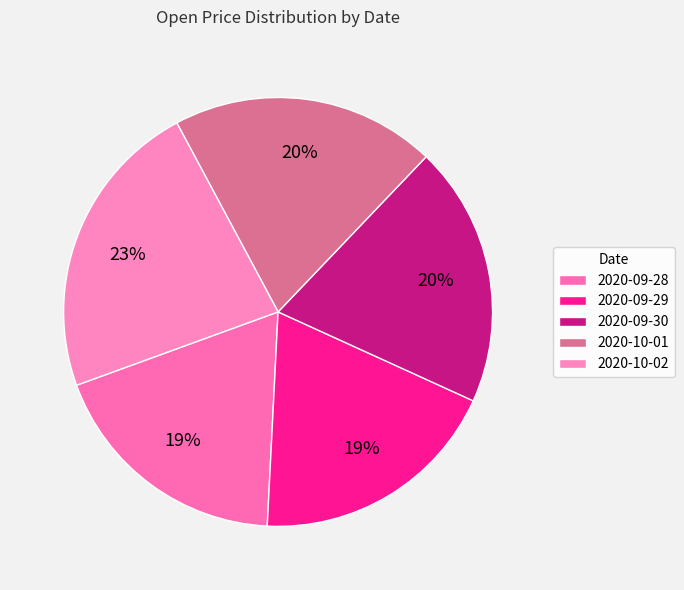

Which category has the biggest portion of the pie?

2020-10-02